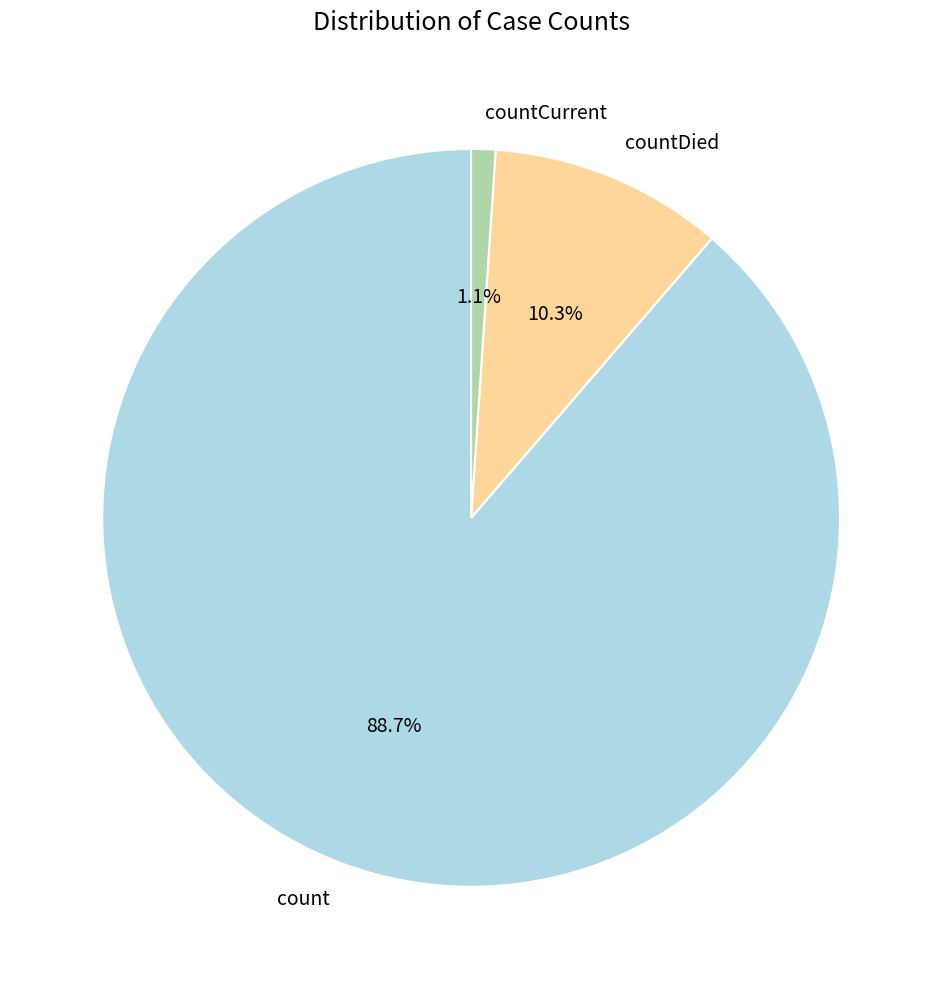

Count the number of slices in the pie.

3